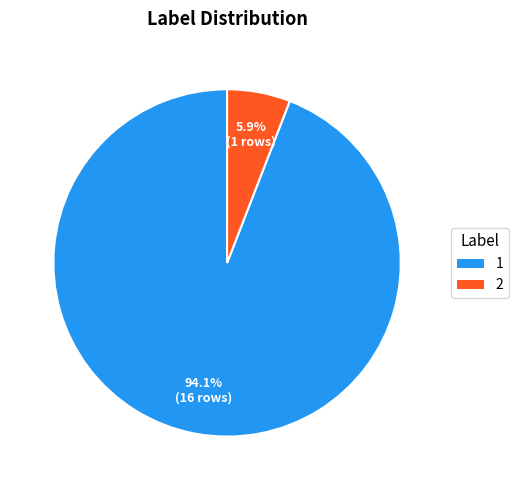

Is it true that 1 is 99% of the pie?

False